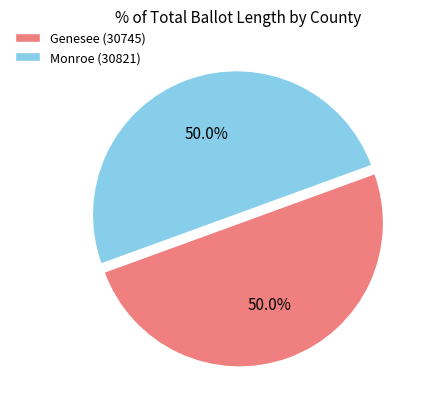

To the nearest percent, what percentage of the pie is Monroe (30821)?

50%